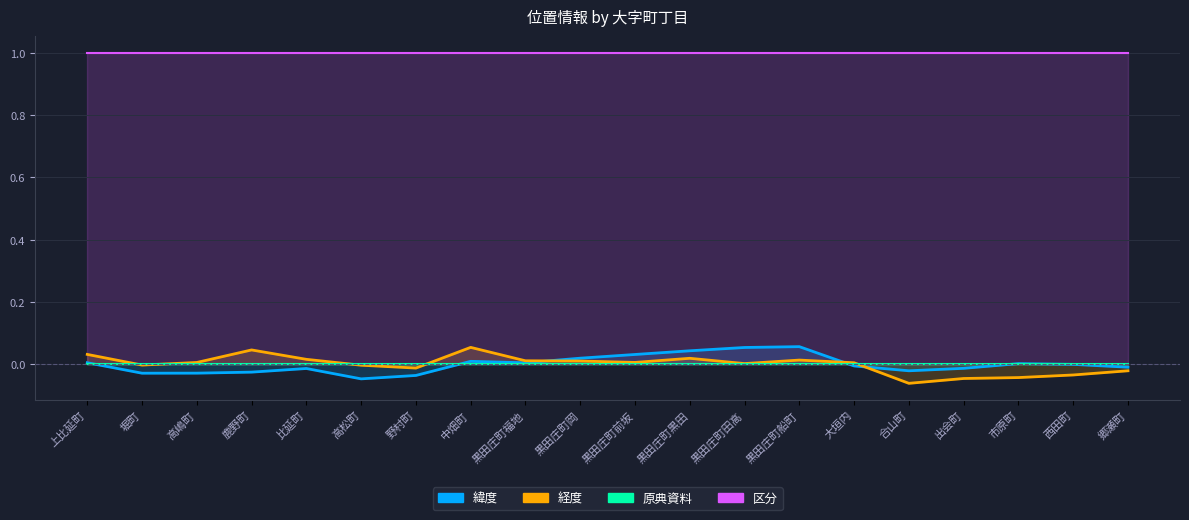

Which label corresponds to the smallest value in the chart?

合山町